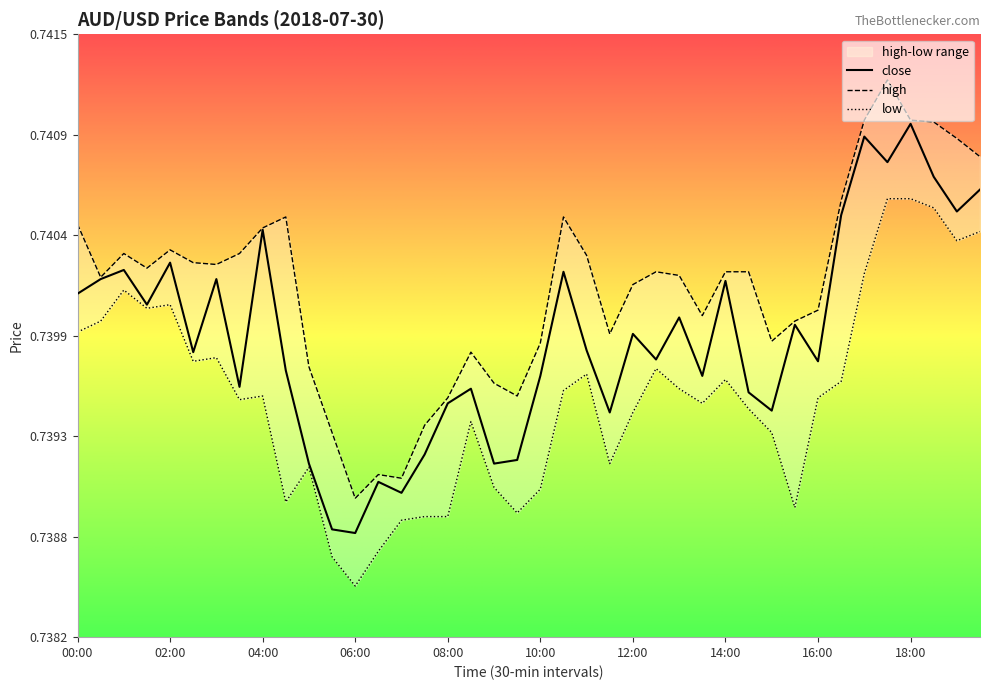

Reading right to left, extract all data points from this chart.

close: 0.7	0.7	0.7	0.7	0.7	0.7	0.7	0.7	0.7	0.7	0.7	0.7	0.7	0.7	0.7	0.7	0.7	0.7	0.7	0.7	0.7	0.7	0.7	0.7	0.7	0.7	0.7	0.7	0.7	0.7	0.7	0.7	0.7	0.7	0.7	0.7	0.7	0.7	0.7	0.7
high: 0.7	0.7	0.7	0.7	0.7	0.7	0.7	0.7	0.7	0.7	0.7	0.7	0.7	0.7	0.7	0.7	0.7	0.7	0.7	0.7	0.7	0.7	0.7	0.7	0.7	0.7	0.7	0.7	0.7	0.7	0.7	0.7	0.7	0.7	0.7	0.7	0.7	0.7	0.7	0.7
low: 0.7	0.7	0.7	0.7	0.7	0.7	0.7	0.7	0.7	0.7	0.7	0.7	0.7	0.7	0.7	0.7	0.7	0.7	0.7	0.7	0.7	0.7	0.7	0.7	0.7	0.7	0.7	0.7	0.7	0.7	0.7	0.7	0.7	0.7	0.7	0.7	0.7	0.7	0.7	0.7